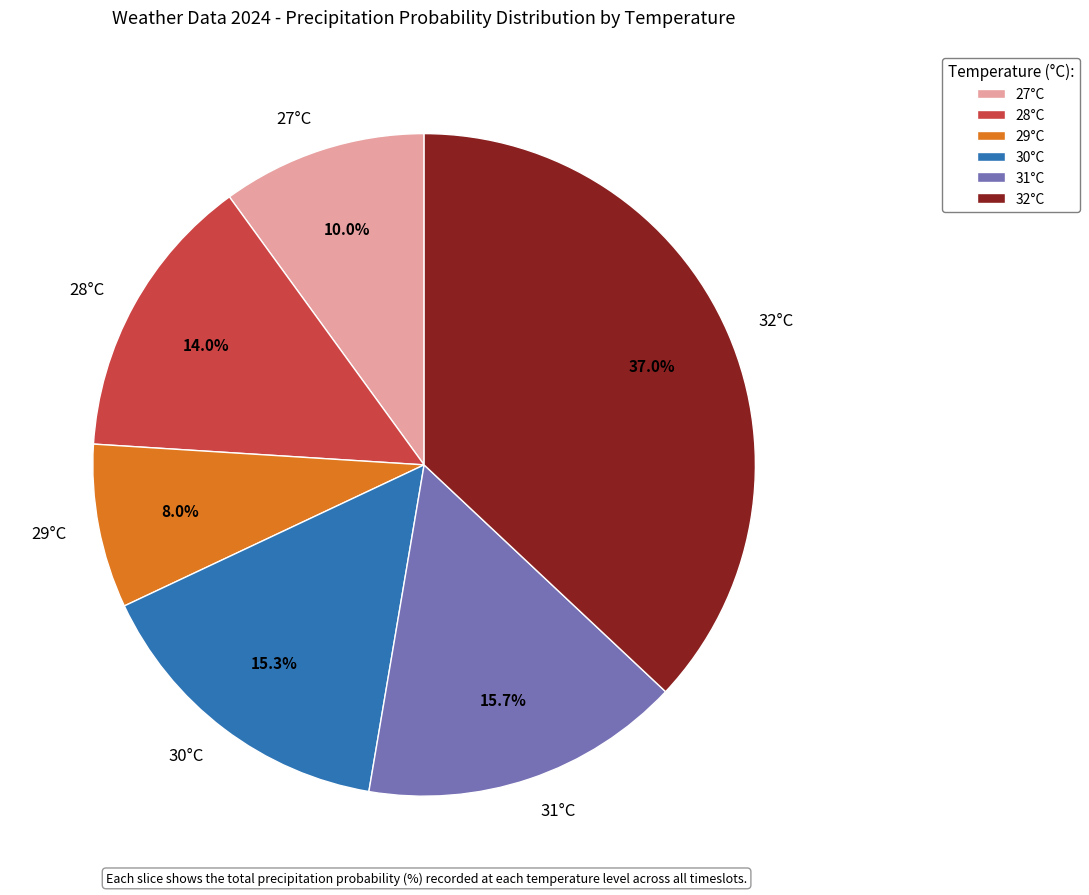

Approximately how many times larger is the value at 28°C compared to 32°C?

0.4